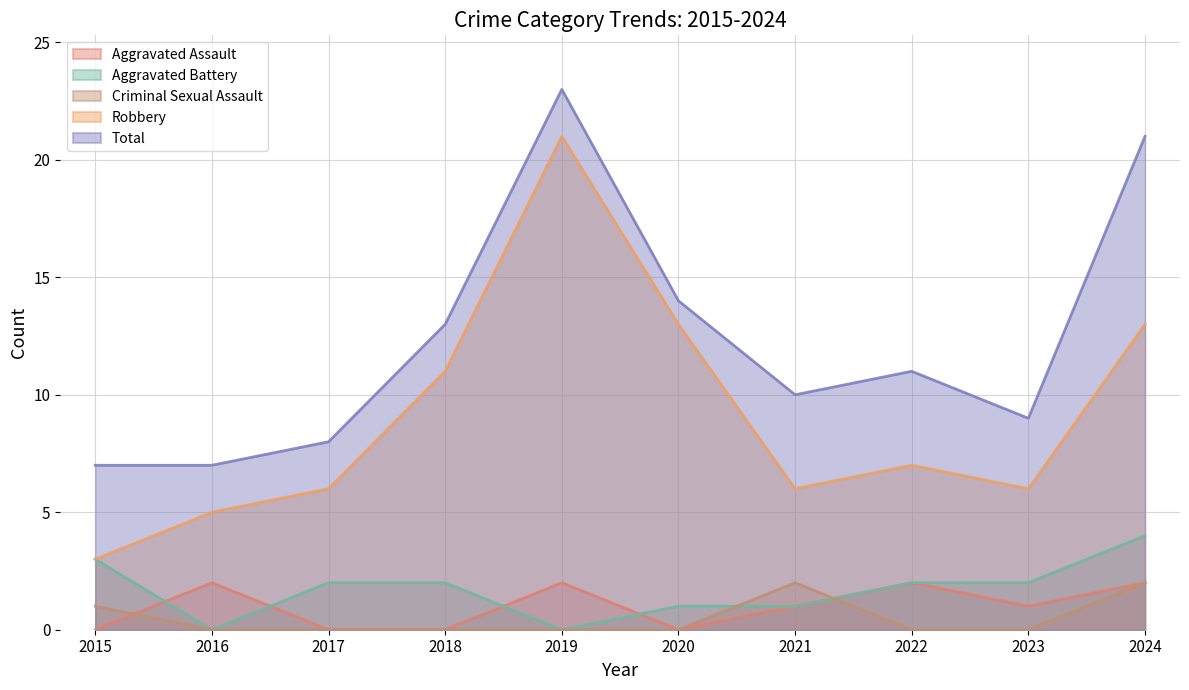

Which series has the largest total across all categories?

Total